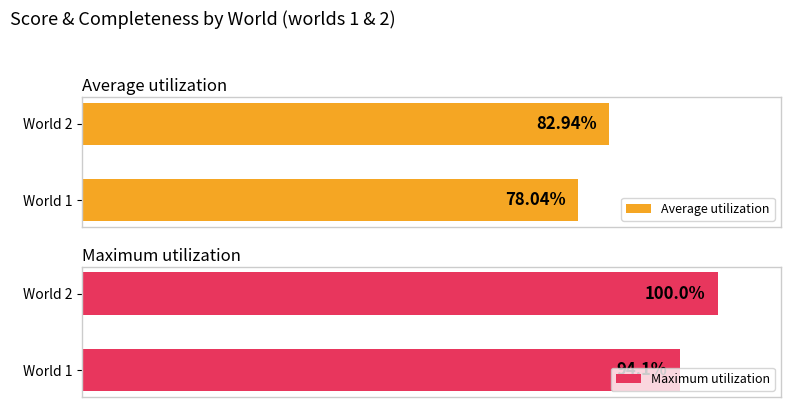

How many values in the Average utilization series are below 82?

1